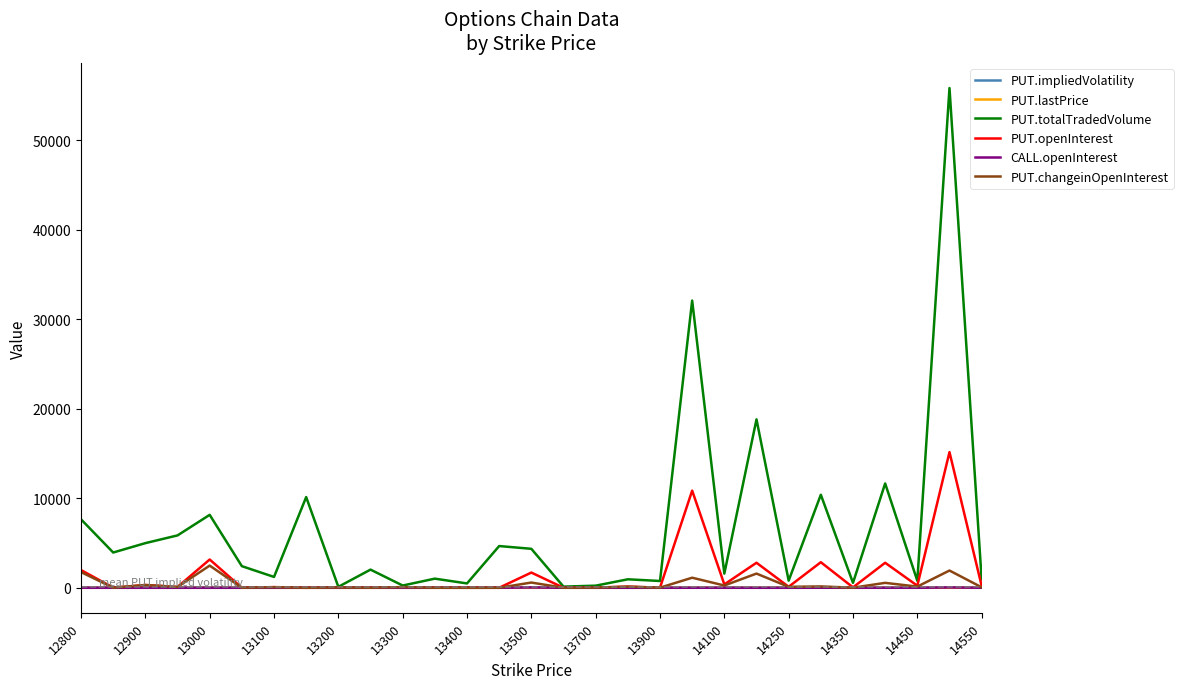

What is the greatest value displayed?

55799.0